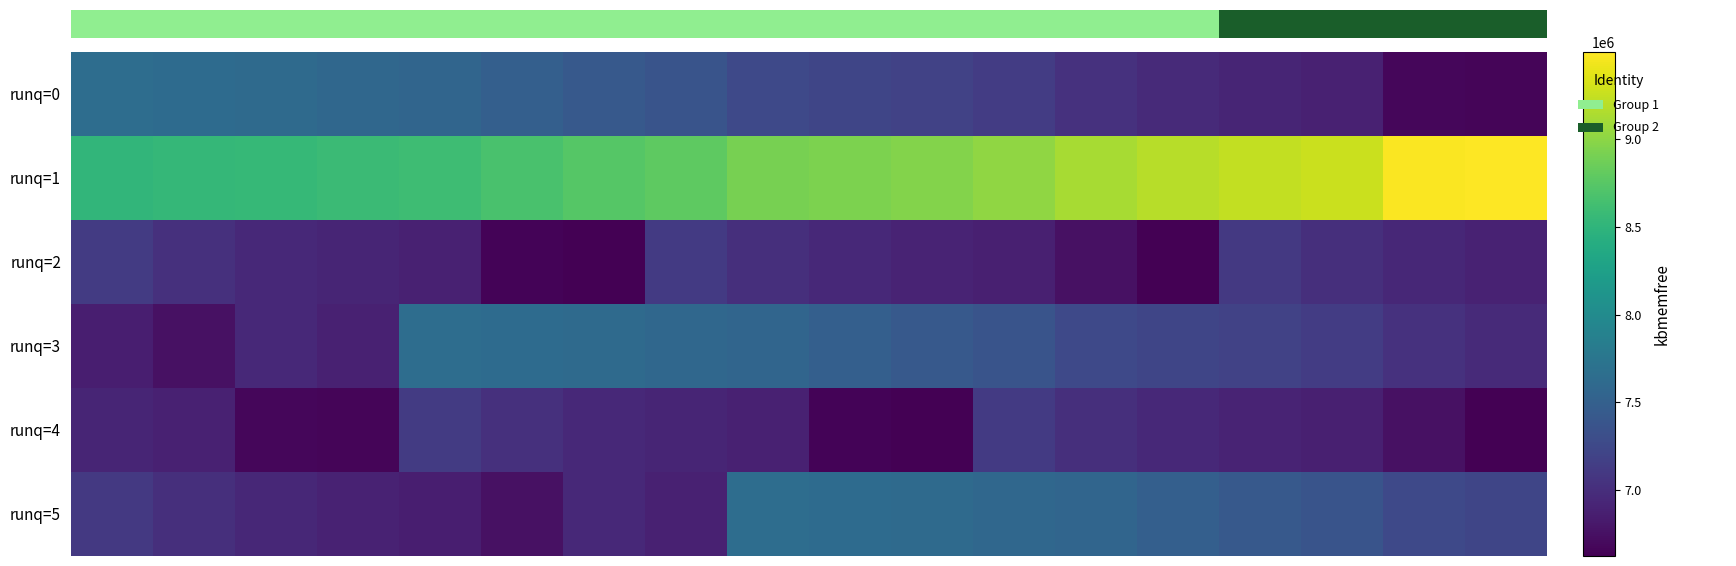

What is the greatest value displayed?

9494136